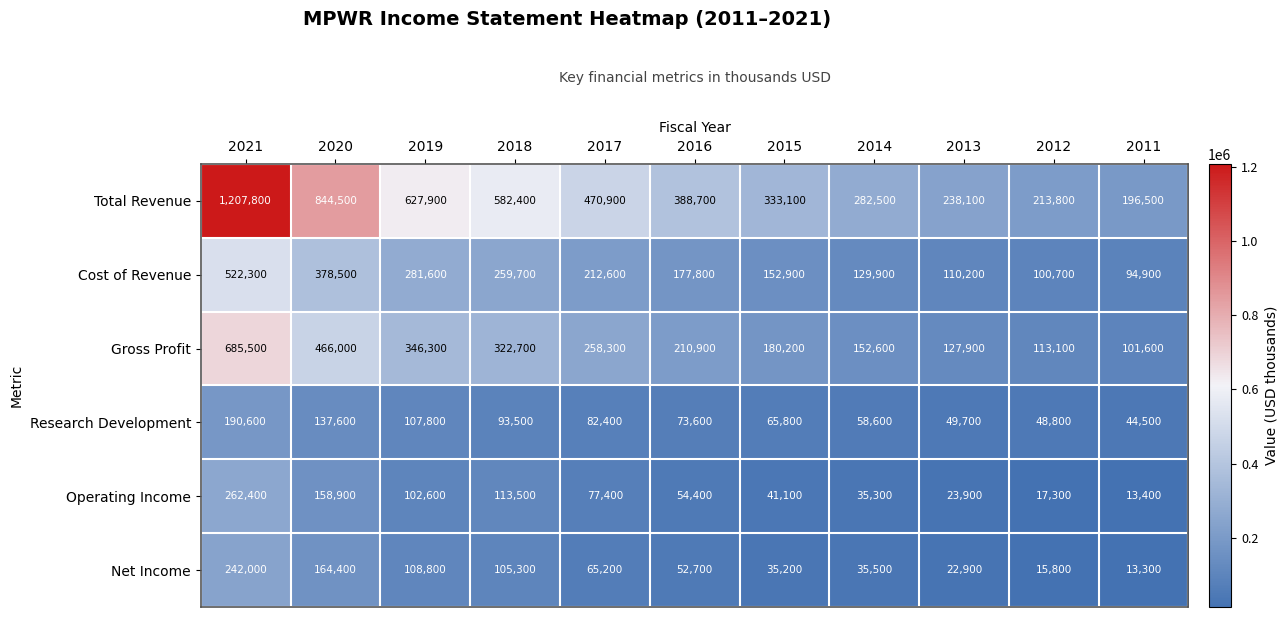

At 2013, list the series in order from largest to smallest.

Total Revenue, Gross Profit, Cost of Revenue, Research Development, Operating Income, Net Income